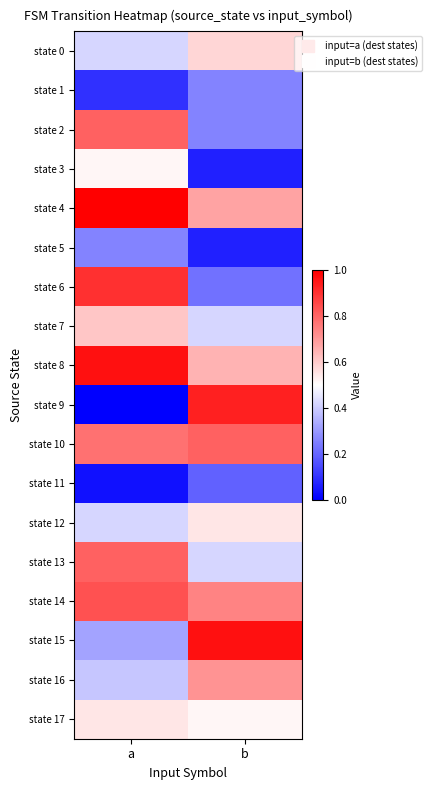

Reading left to right, extract all data points from this chart.

state 0: a=0.4	b=0.6
state 1: a=0.1	b=0.3
state 2: a=0.8	b=0.3
state 3: a=0.5	b=0.1
state 4: a=1.0	b=0.7
state 5: a=0.3	b=0.1
state 6: a=0.9	b=0.2
state 7: a=0.6	b=0.4
state 8: a=1.0	b=0.6
state 9: a=0.0	b=0.9
state 10: a=0.8	b=0.8
state 11: a=0.0	b=0.2
state 12: a=0.4	b=0.5
state 13: a=0.8	b=0.4
state 14: a=0.8	b=0.7
state 15: a=0.3	b=1.0
state 16: a=0.4	b=0.7
state 17: a=0.5	b=0.5